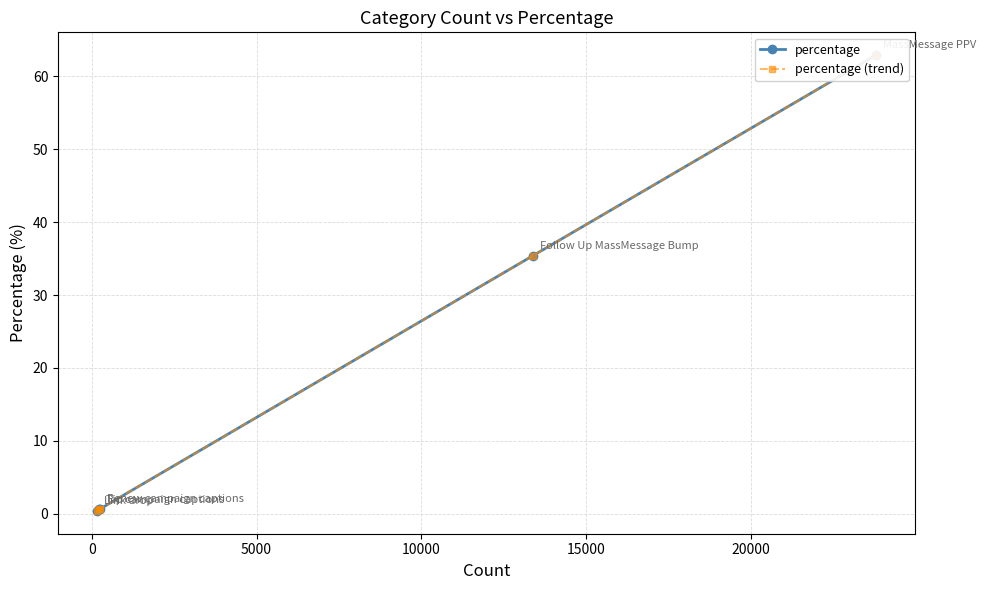

Reading left to right, extract all data points from this chart.

percentage: 62.9	35.4	0.7	0.6	0.4
percentage (trend): 62.9	35.4	0.7	0.6	0.4